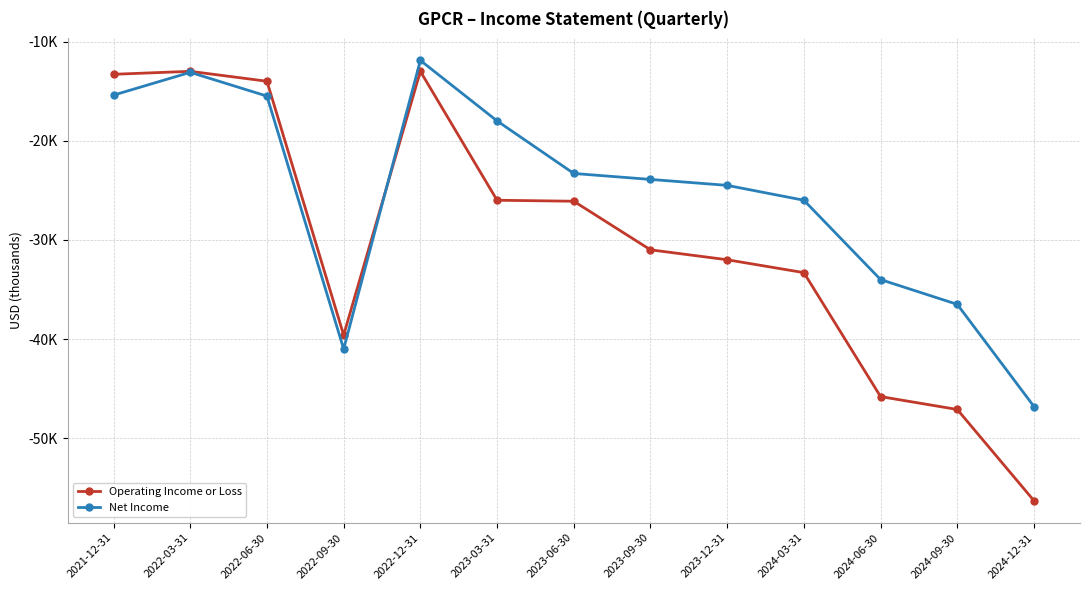

How many distinct data groups are displayed?

2